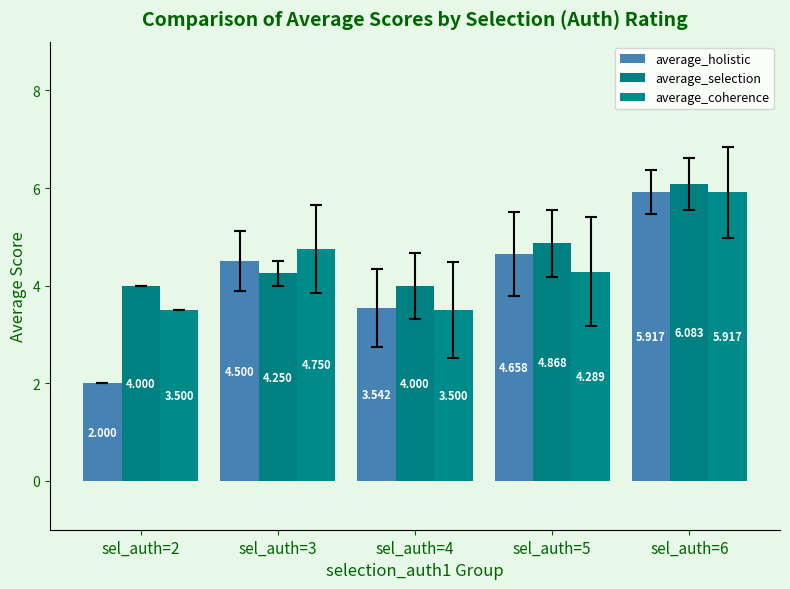

Rank the categories by average_coherence value from lowest to highest.

sel_auth=2, sel_auth=4, sel_auth=5, sel_auth=3, sel_auth=6